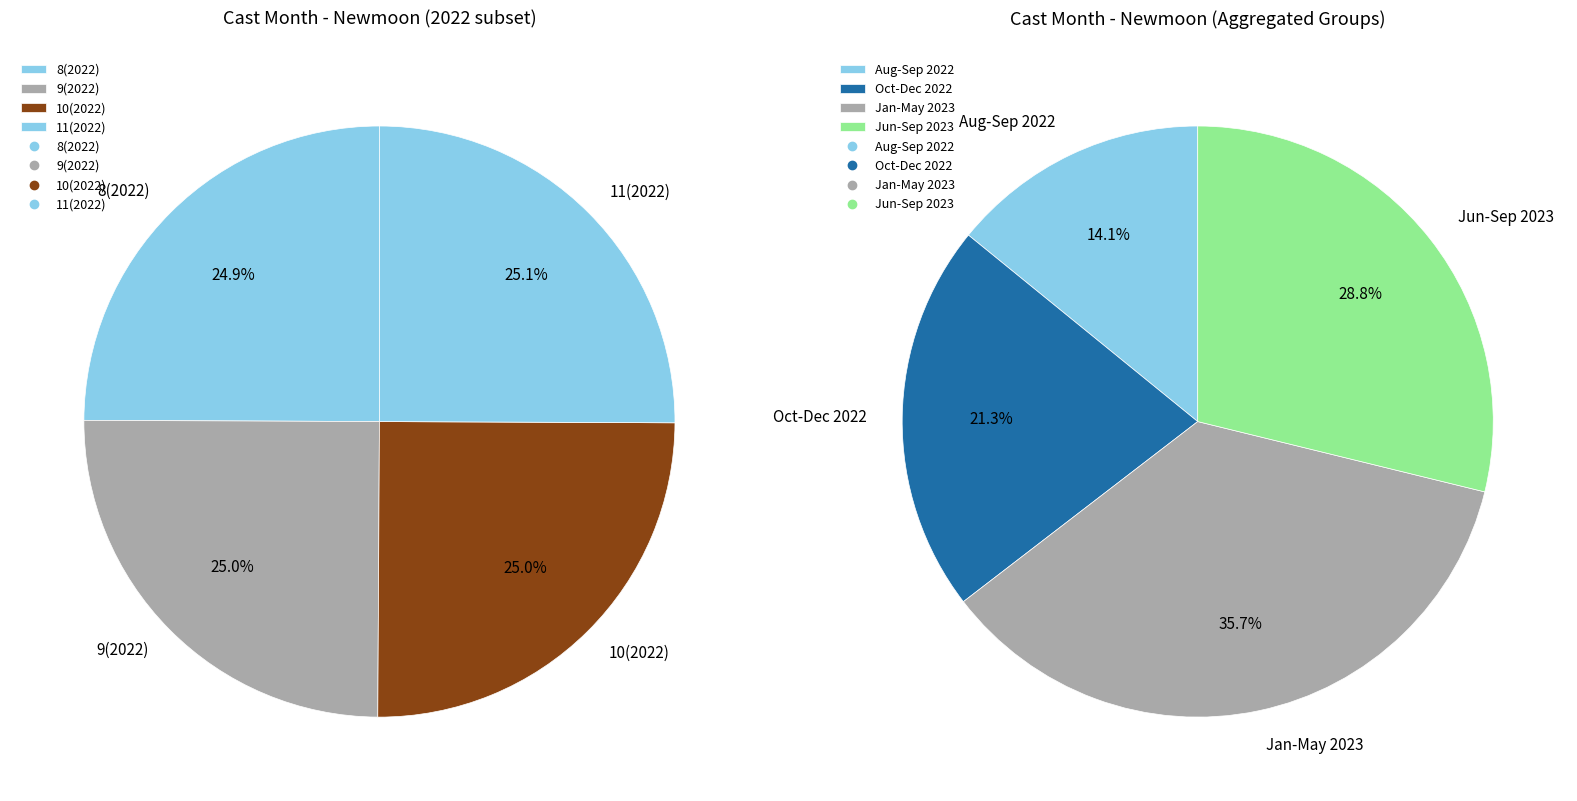

Which has a higher value, 8 or 1?

8